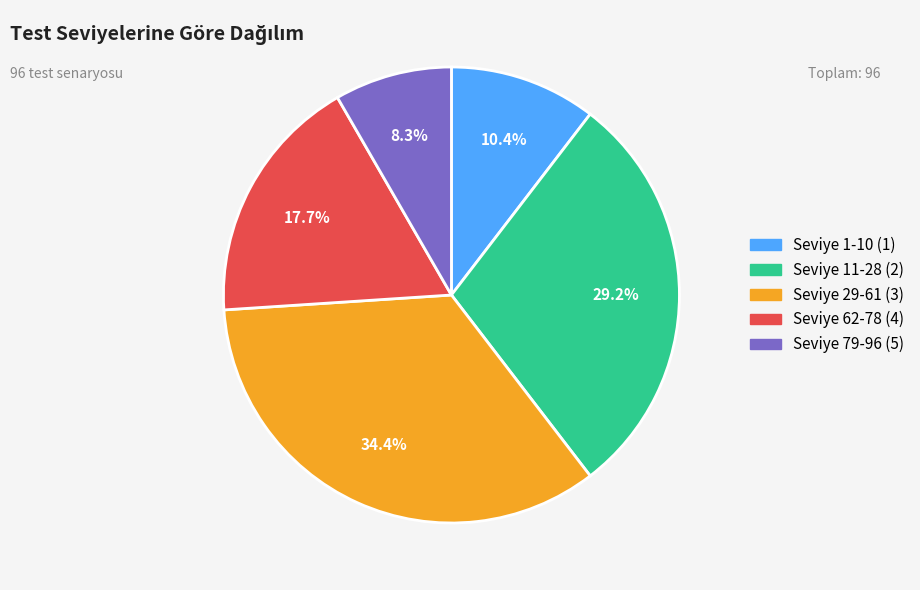

What is the largest slice in the pie chart?

Seviye 29-61 (3)